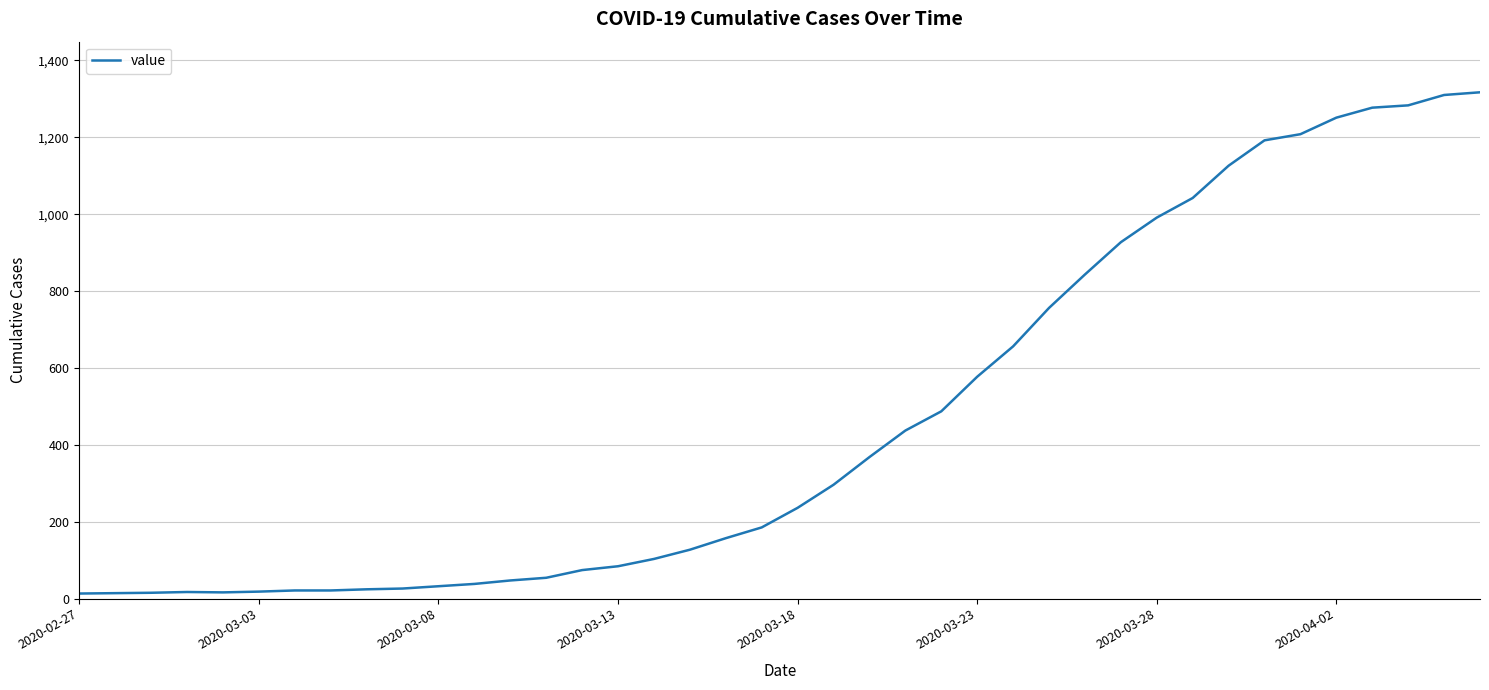

How many lines are shown in the chart?

1